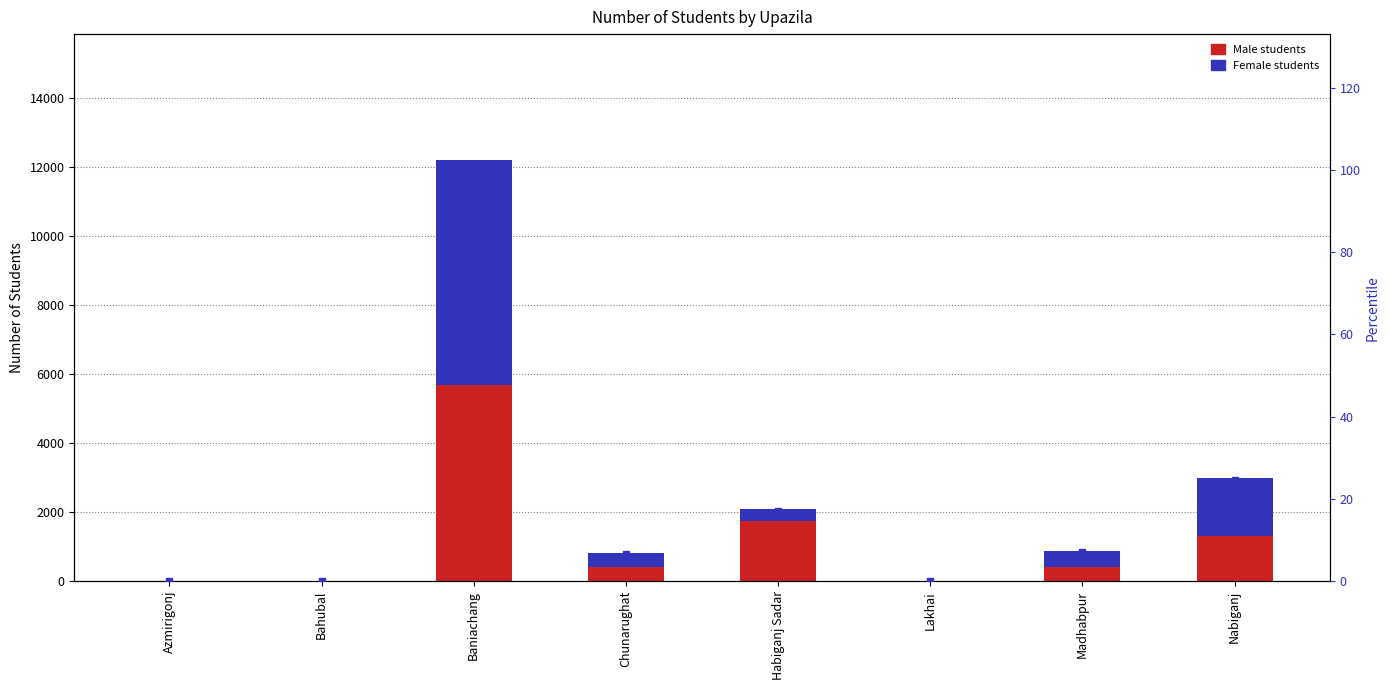

Which category has the lowest value across all series?

Azmirigonj